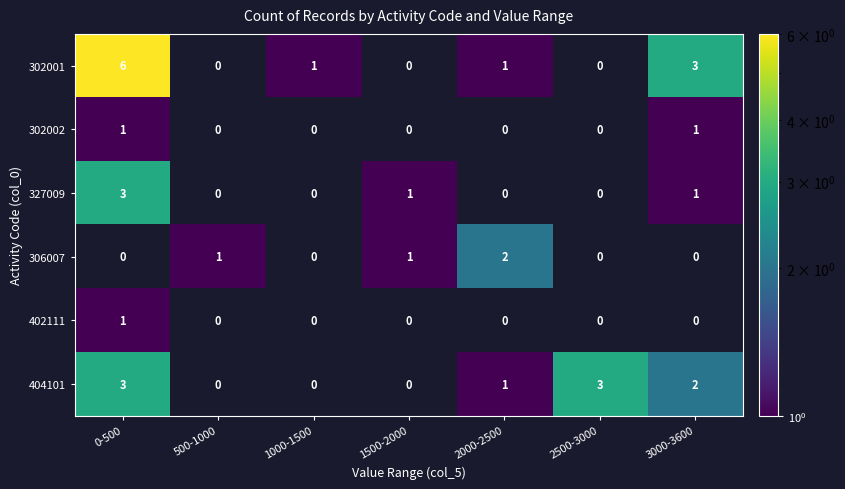

True or false: 402111 has a value of 1 at 0-500.

True